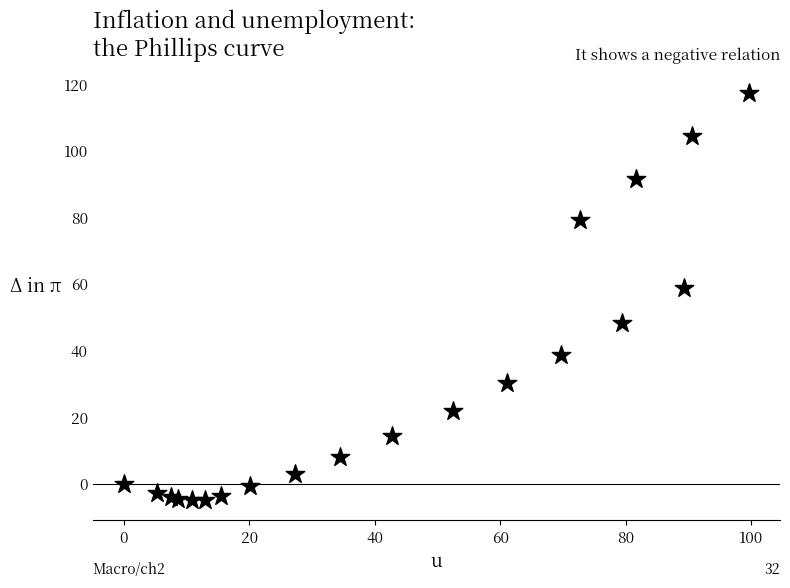

What is the range of X values (max minus min)?

99.6